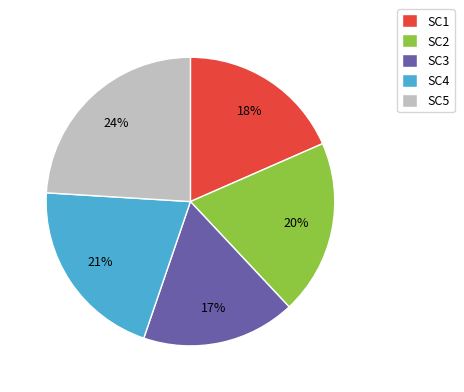

How many segments does this pie chart have?

5